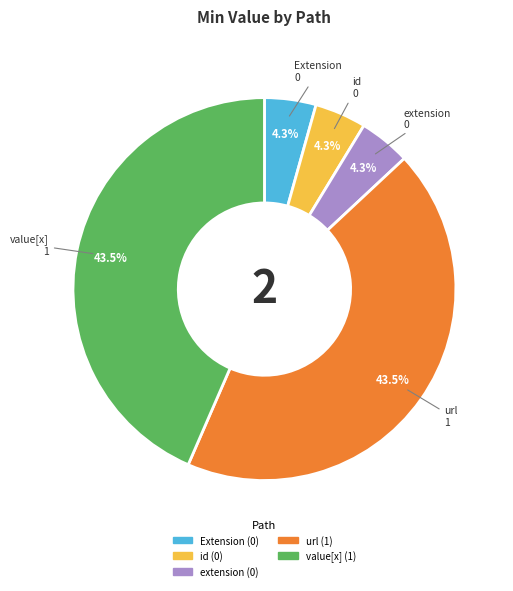

Is there a majority slice in this chart?

No